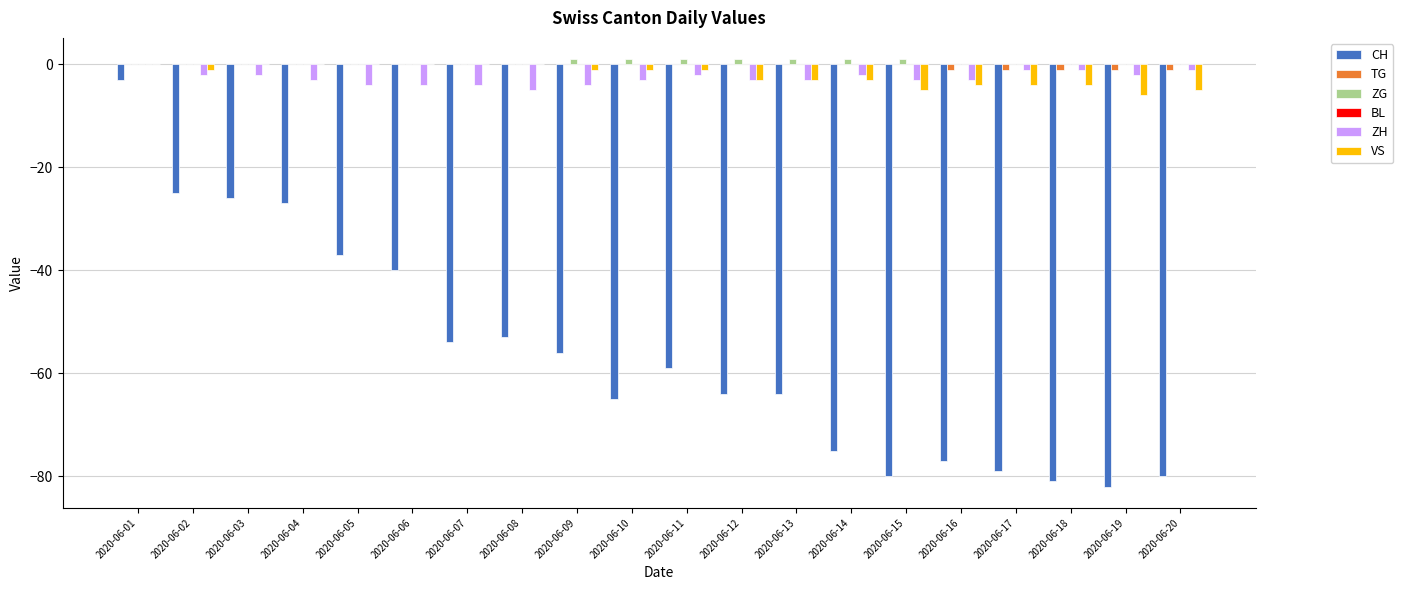

Which series changed the most between 2020-06-02 and 2020-06-12?

CH